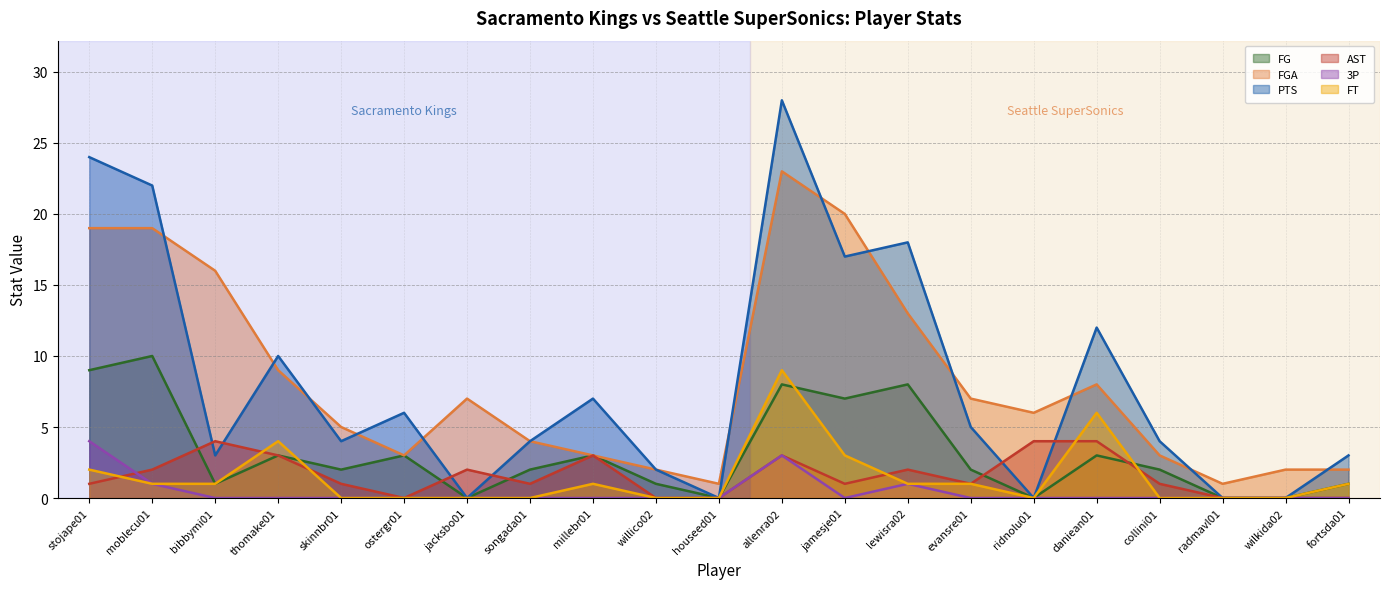

True or false: PTS has a value of 6 at jamesje01.

False